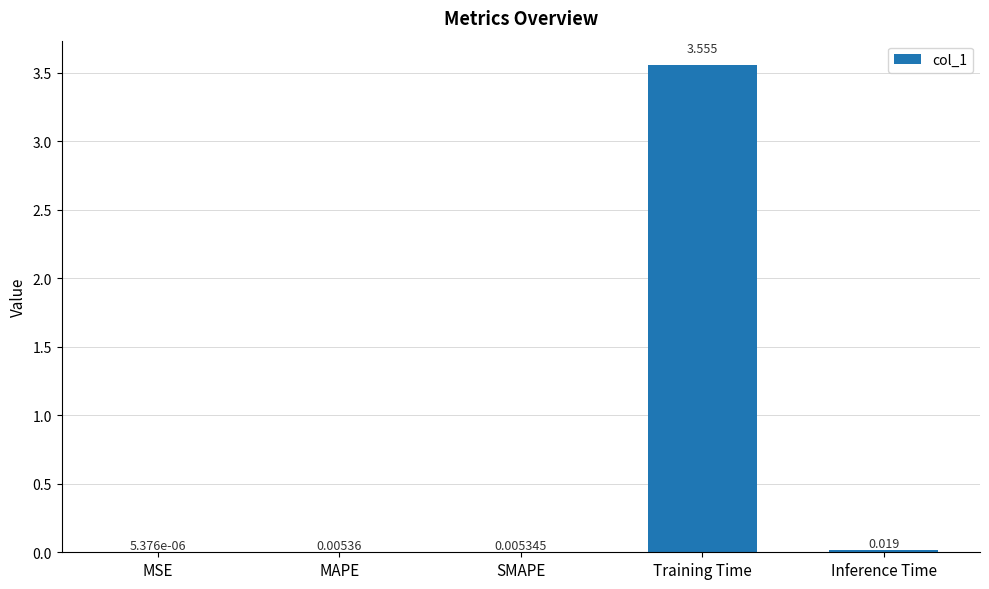

Which category has the highest value across all series?

Training Time